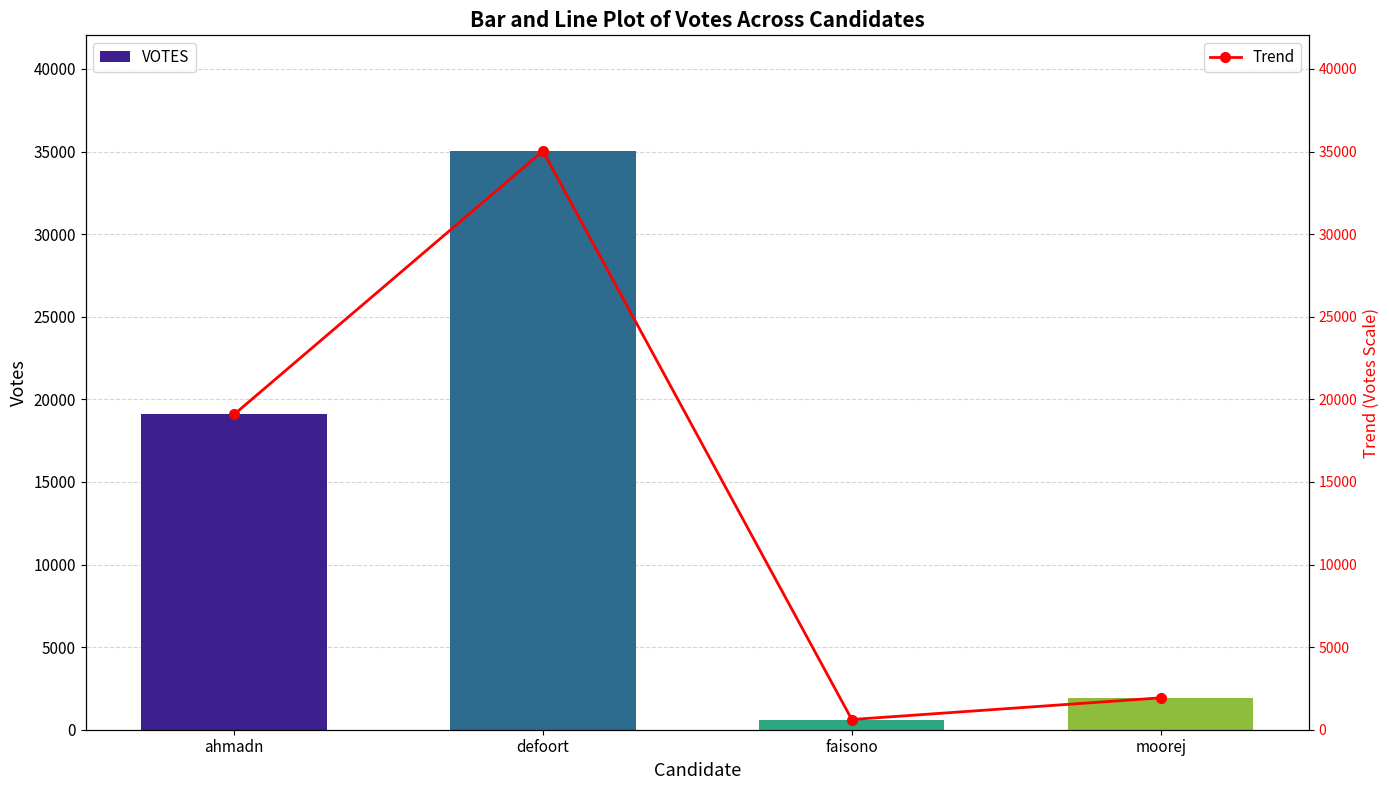

What is the value of the Trend bar at the 3rd from the left?

617